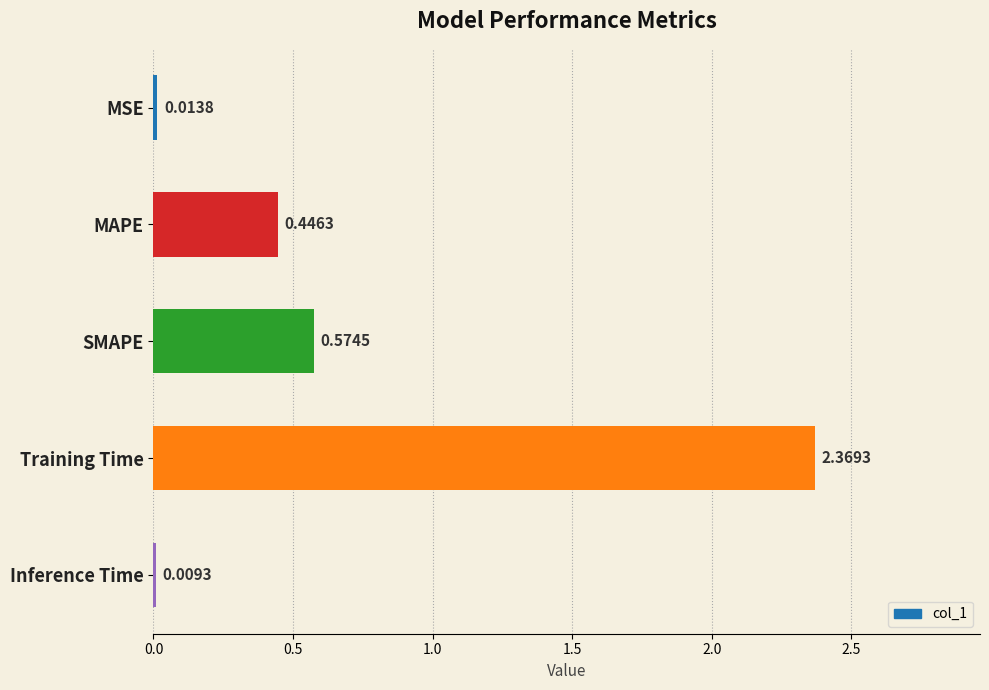

At which category does the chart reach its peak across all series?

Training Time